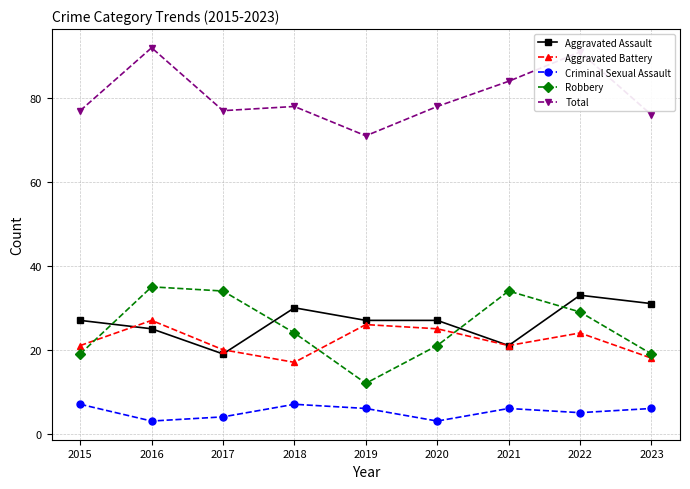

The Aggravated Assault series shows 49 at 2022. True or false?

False